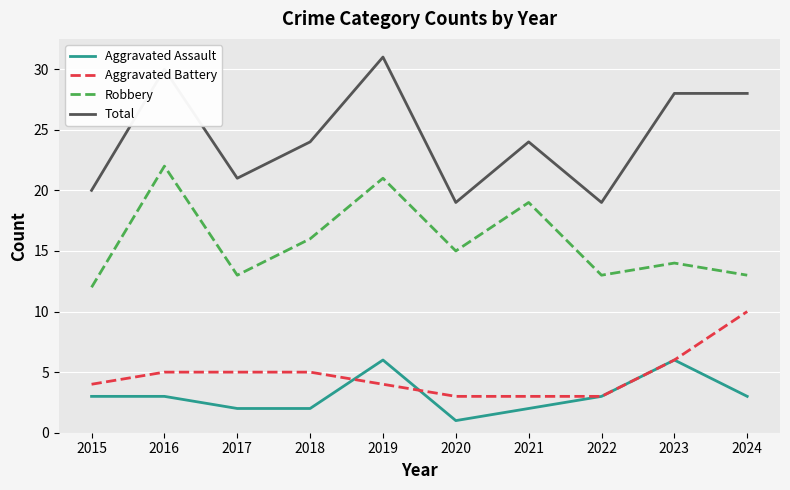

At which label is Robbery closest to 17?

2018